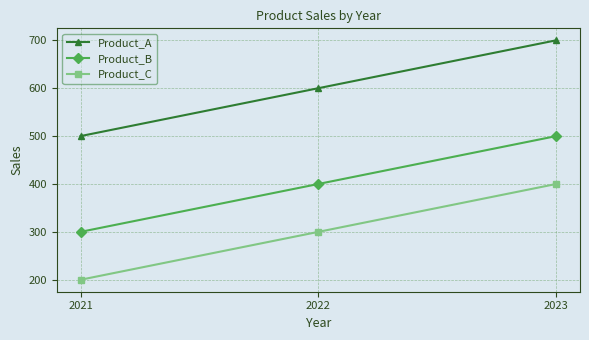

What value does the Product_C series have at 2021?

200